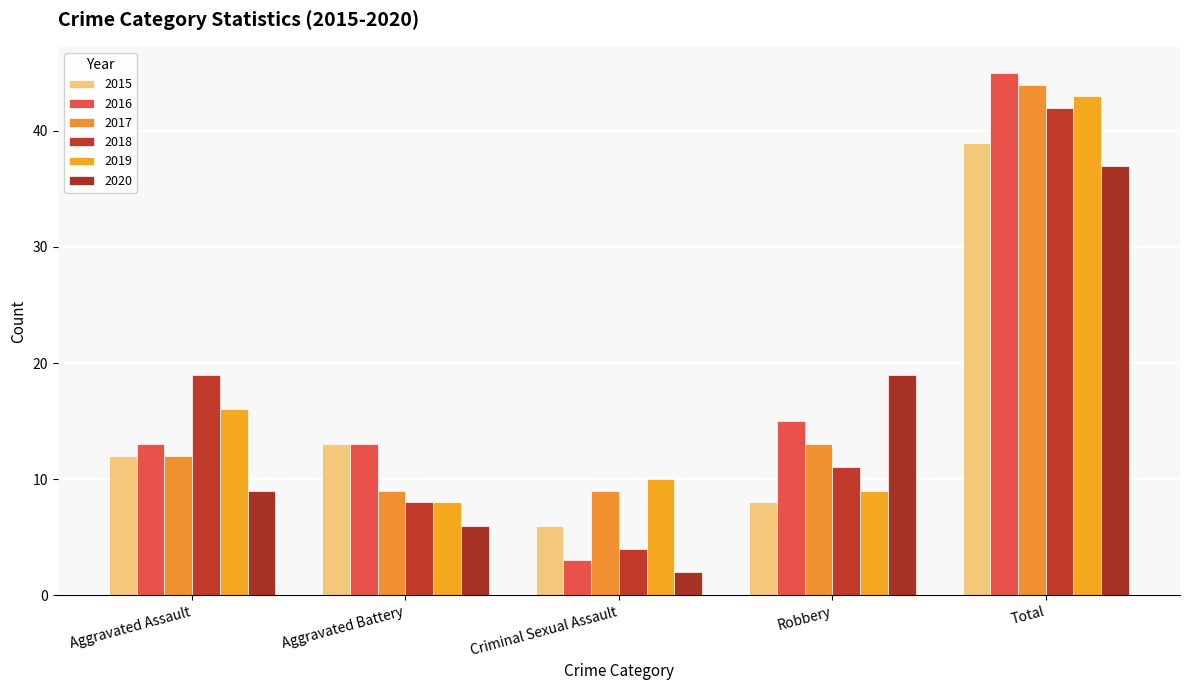

True or false: 2019 has a value of 10 at Criminal Sexual Assault.

True